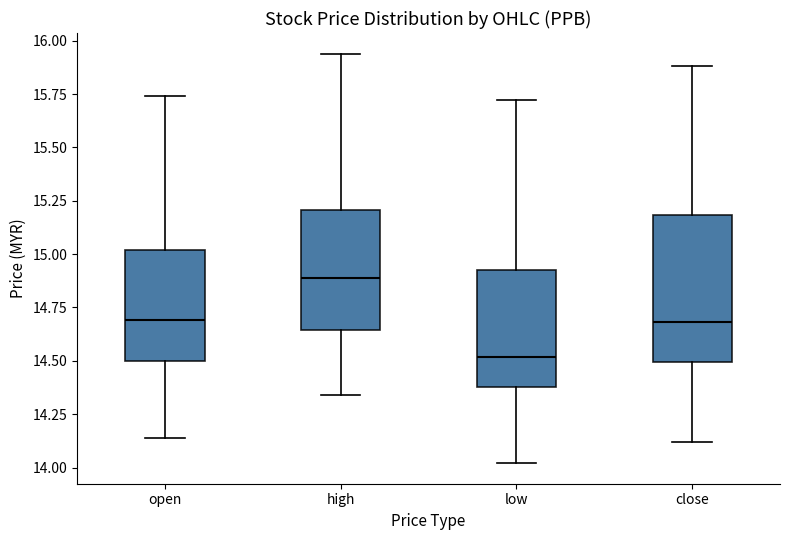

Where does the median line of the box for high sit on the y-axis? The values are not printed on the chart, so give them approximately, as read against the axis.

14.90